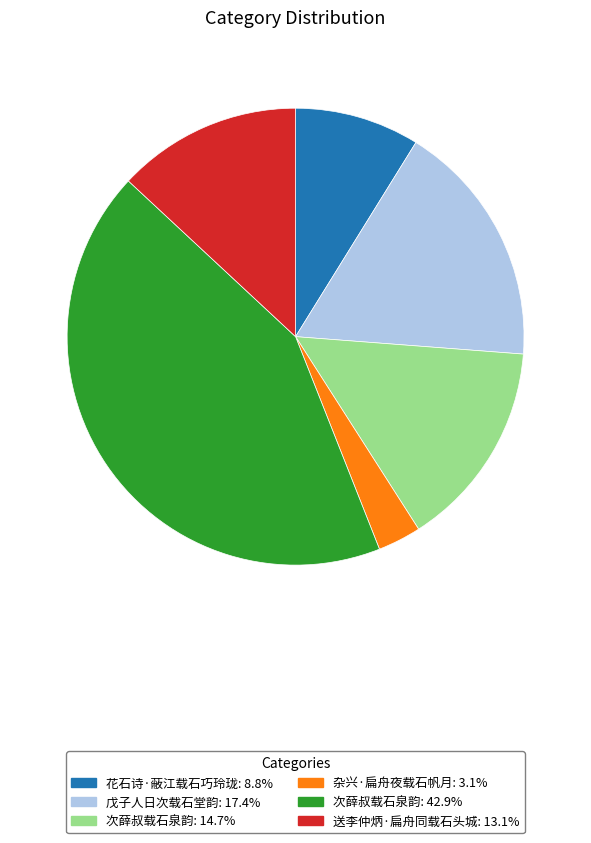

Is there a majority slice in this chart?

No